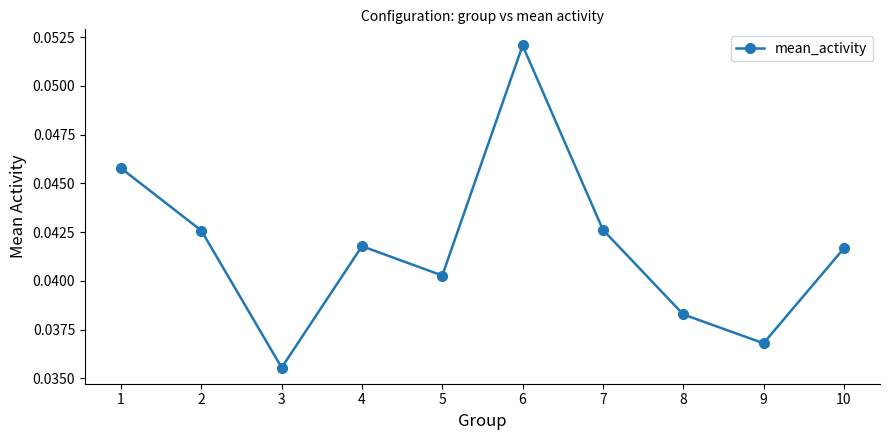

At which category does the chart reach its peak across all series?

6